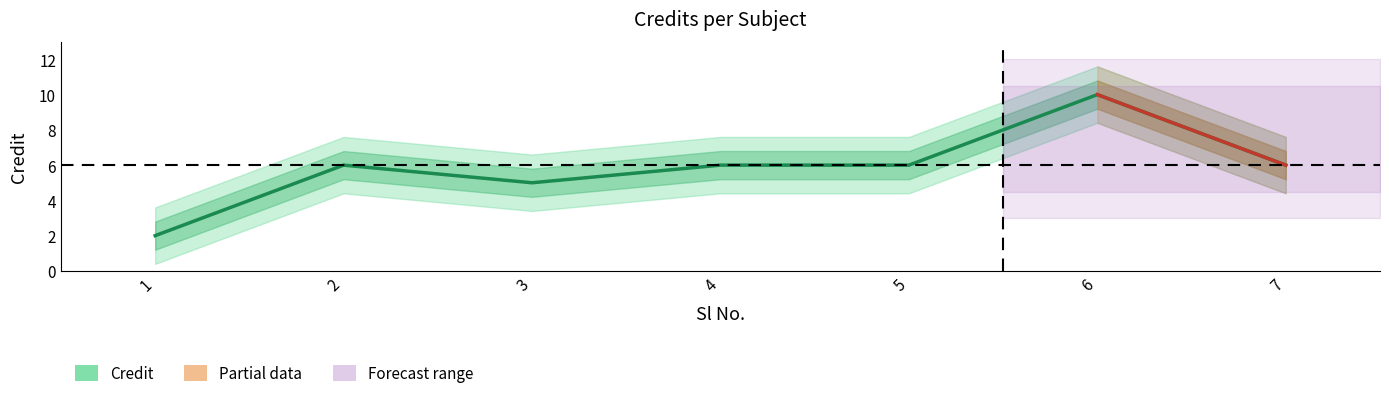

Is it true that the value at 1 is 2?

True